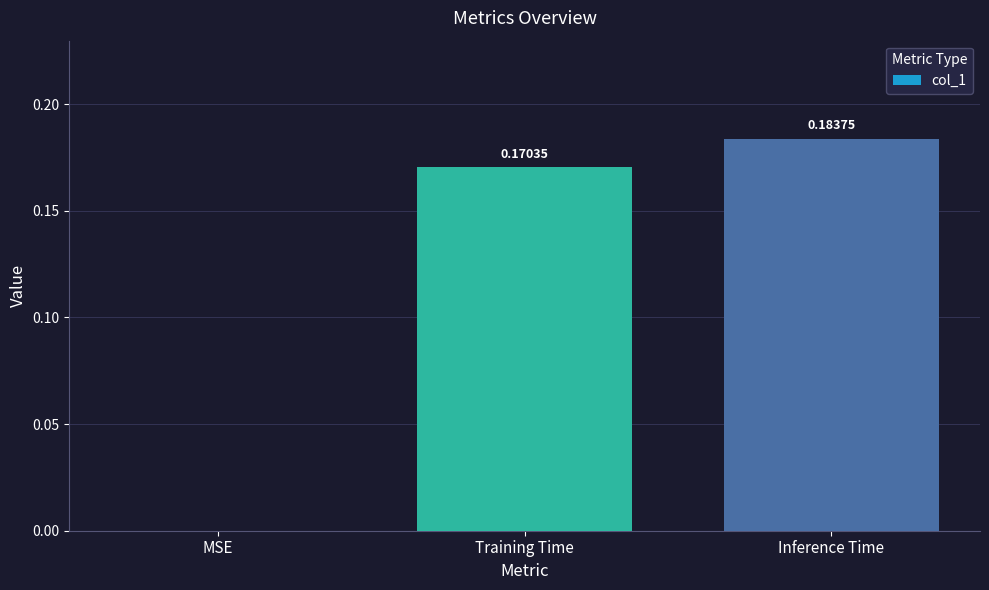

What is the change in value from MSE to Inference Time?

+0.2